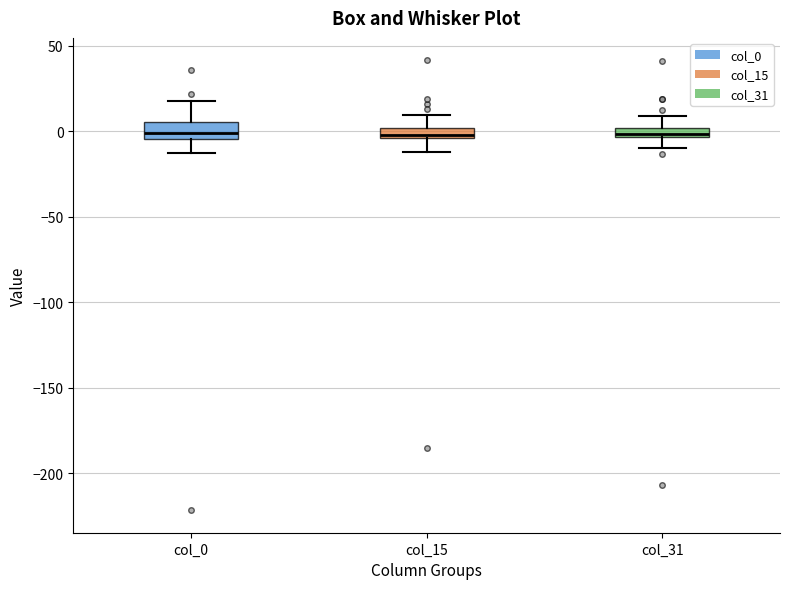

Where does the lower whisker of the box for col_15 end on the y-axis? The values are not printed on the chart, so give them approximately, as read against the axis.

-10